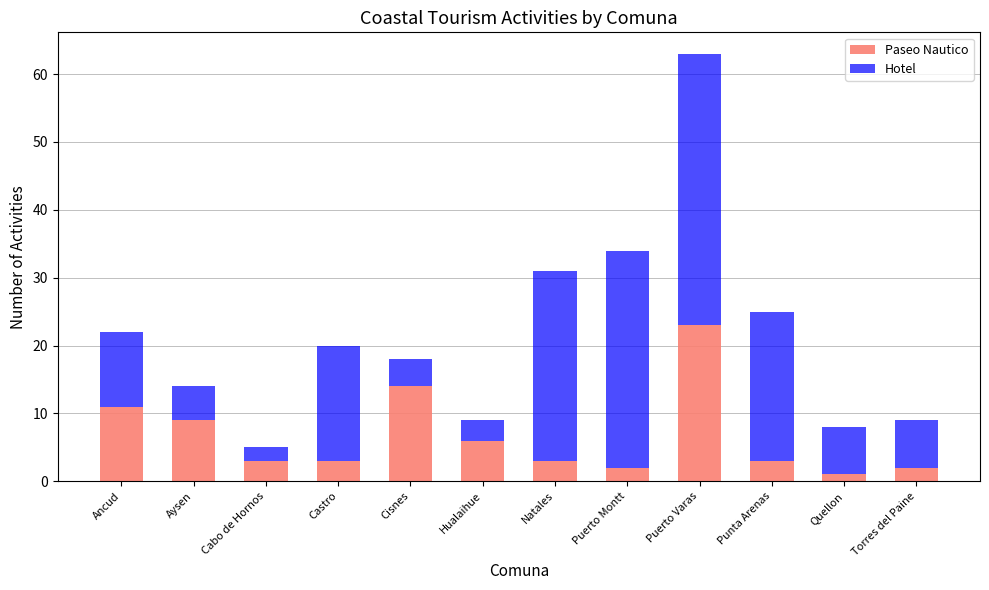

Reading left to right, what are the values for Paseo Nautico?

Ancud=11	Aysen=9	Cabo de Hornos=3	Castro=3	Cisnes=14	Hualaihue=6	Natales=3	Puerto Montt=2	Puerto Varas=23	Punta Arenas=3	Quellon=1	Torres del Paine=2